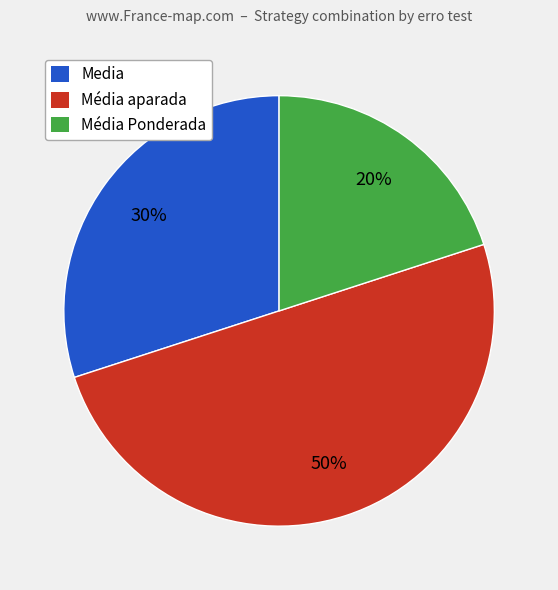

Combined, do Media and Média aparada account for over 50%?

Yes